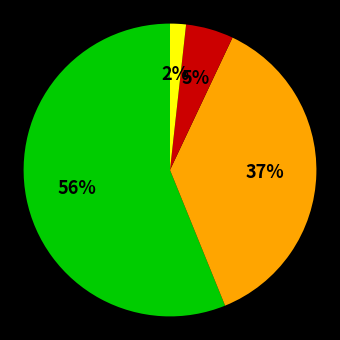

Is there a majority slice in this chart?

Yes